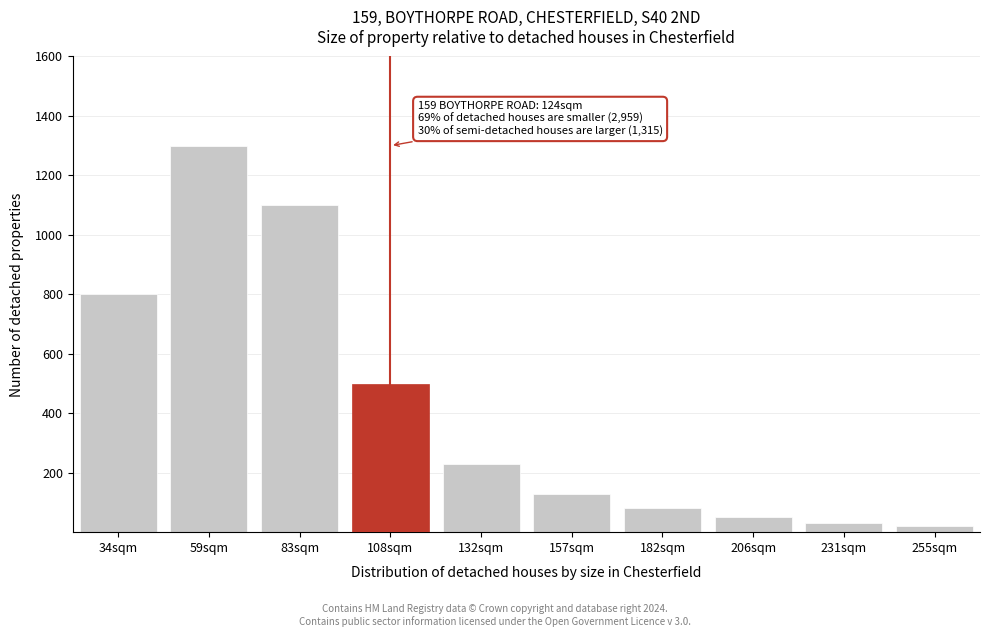

Reading left to right, transcribe all the data shown in this chart.

800	1300	1100	500	230	130	80	50	30	20